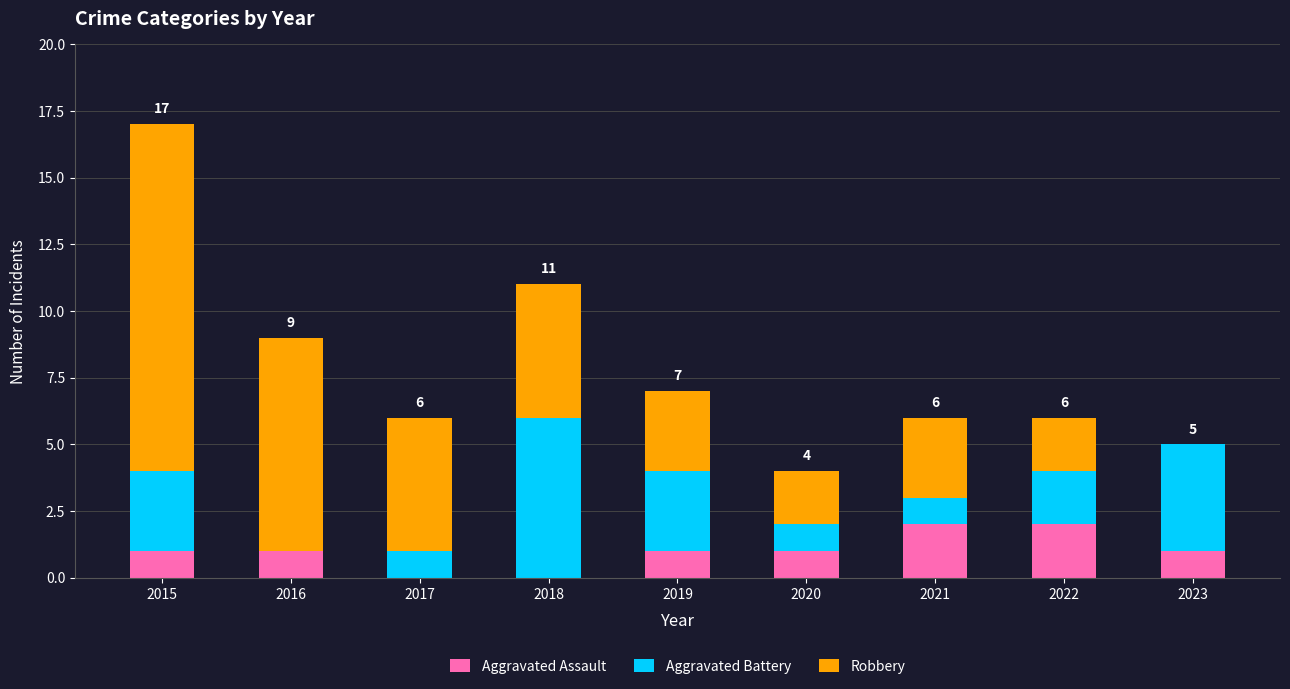

What is the total value across all series at 2019?

7